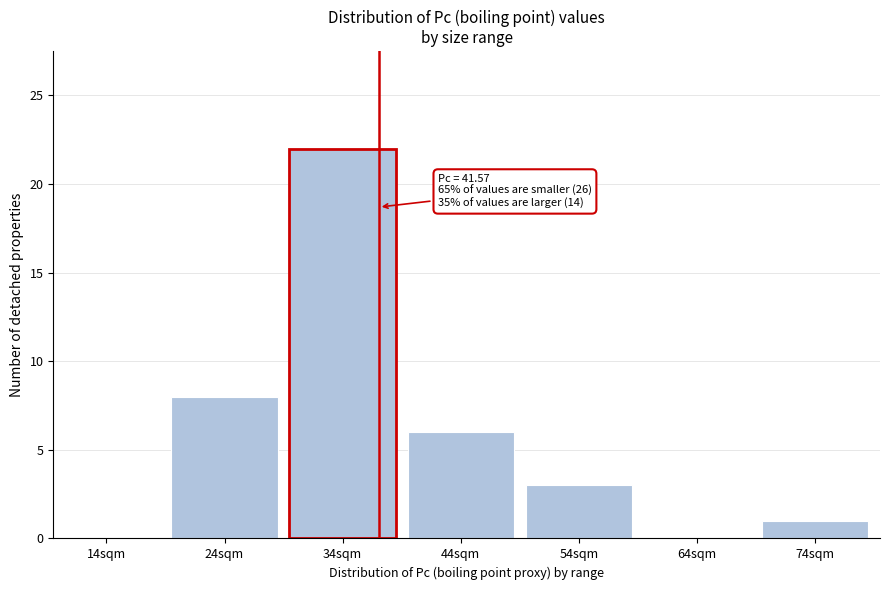

Reading left to right, transcribe all the data shown in this chart.

14sqm=0	24sqm=8	34sqm=22	44sqm=6	54sqm=3	64sqm=0	74sqm=1